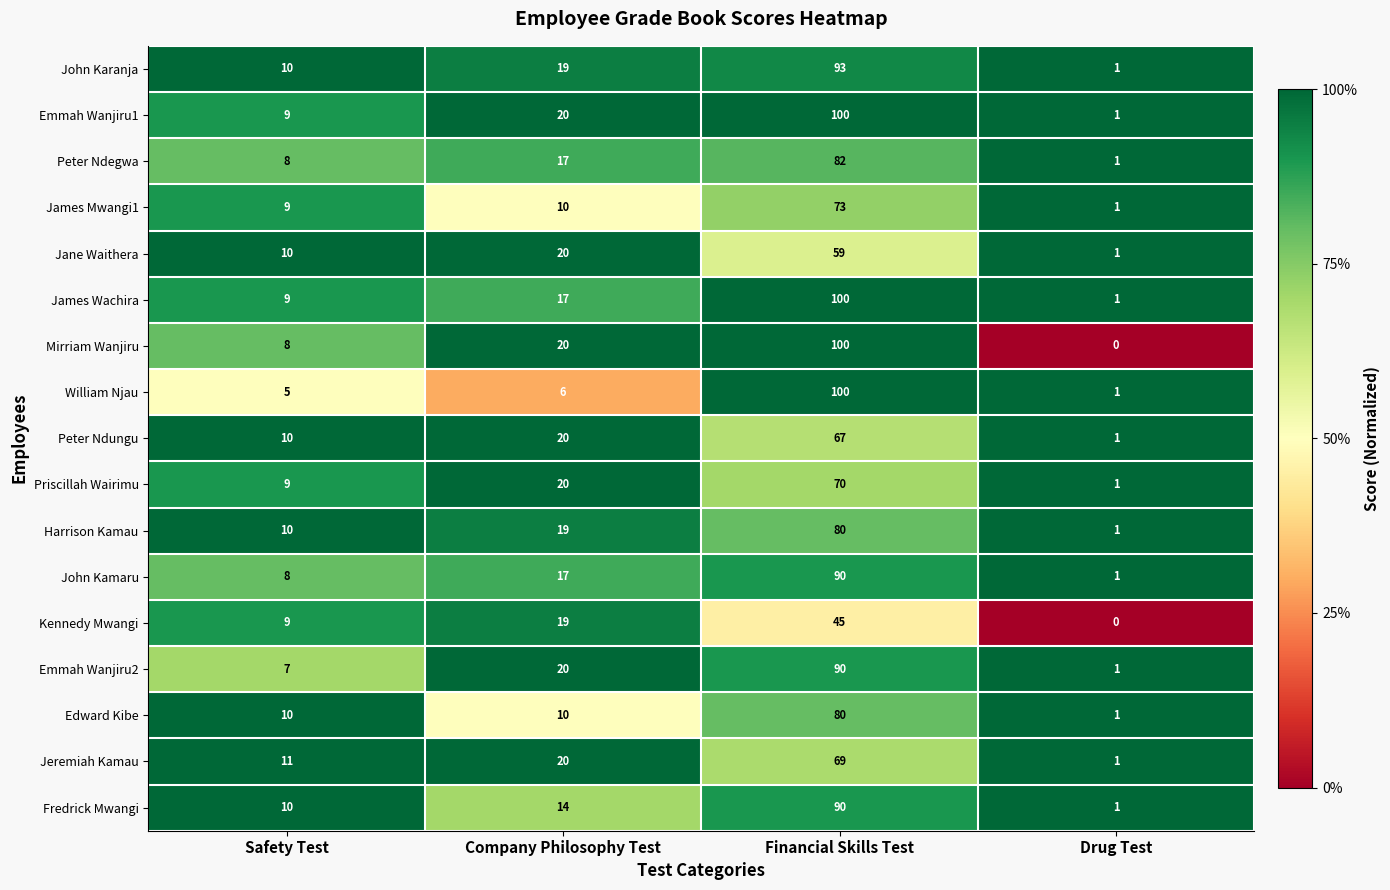

How many distinct data groups are displayed?

17